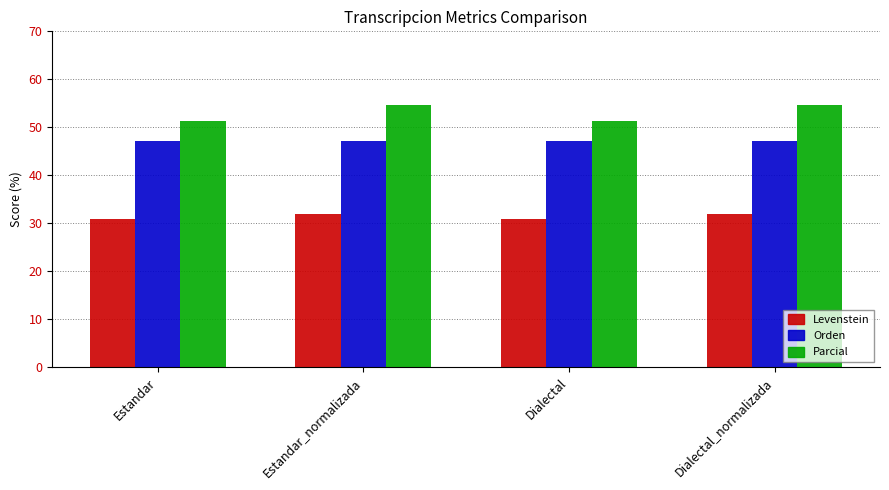

Are the bars horizontal?

No